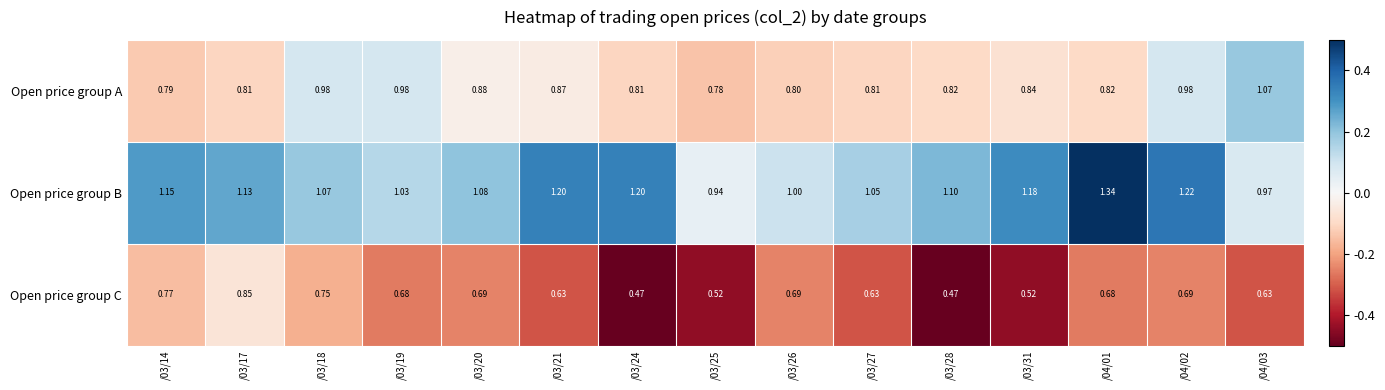

Which series has the largest total across all categories?

Open price group B